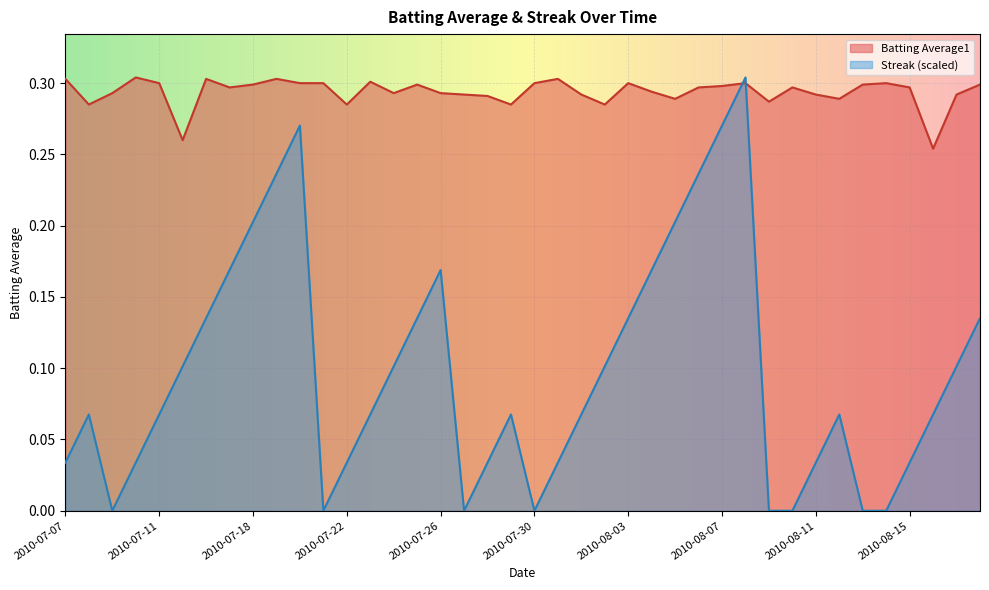

Is it true that Streak equals 0.2 at 2010-08-03?

False